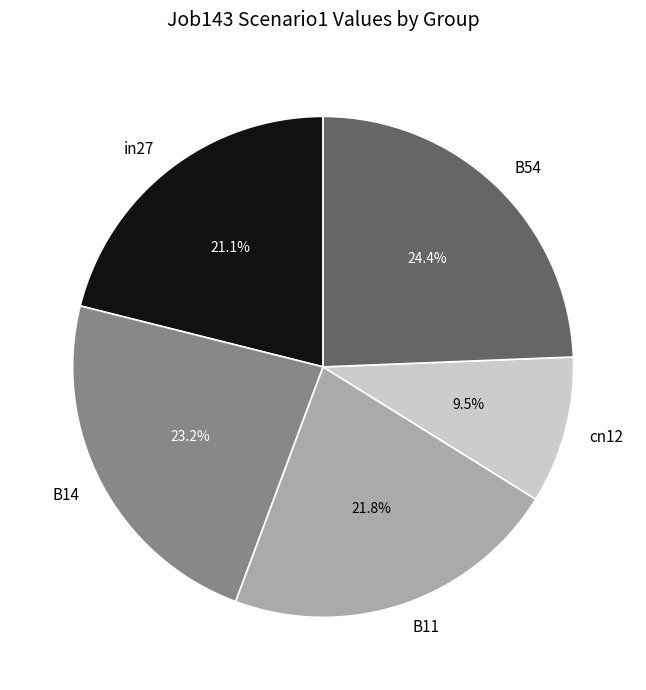

The B11 slice represents 31% of the pie. True or false?

False